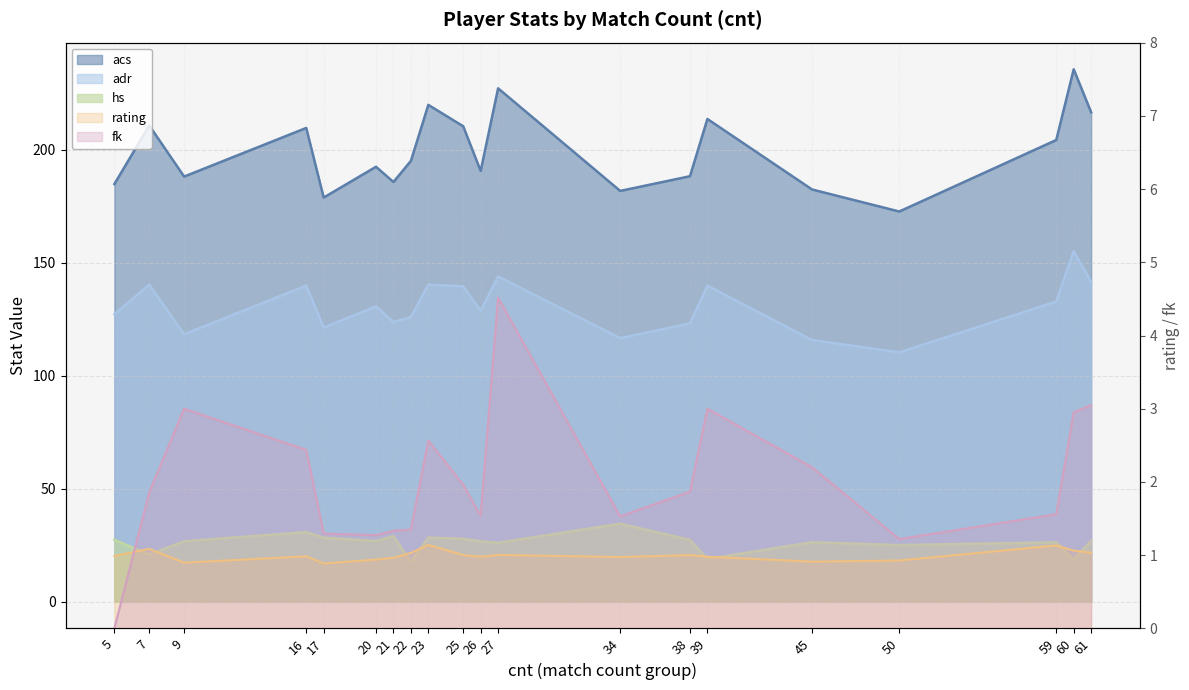

How many values in fk are above zero?

19